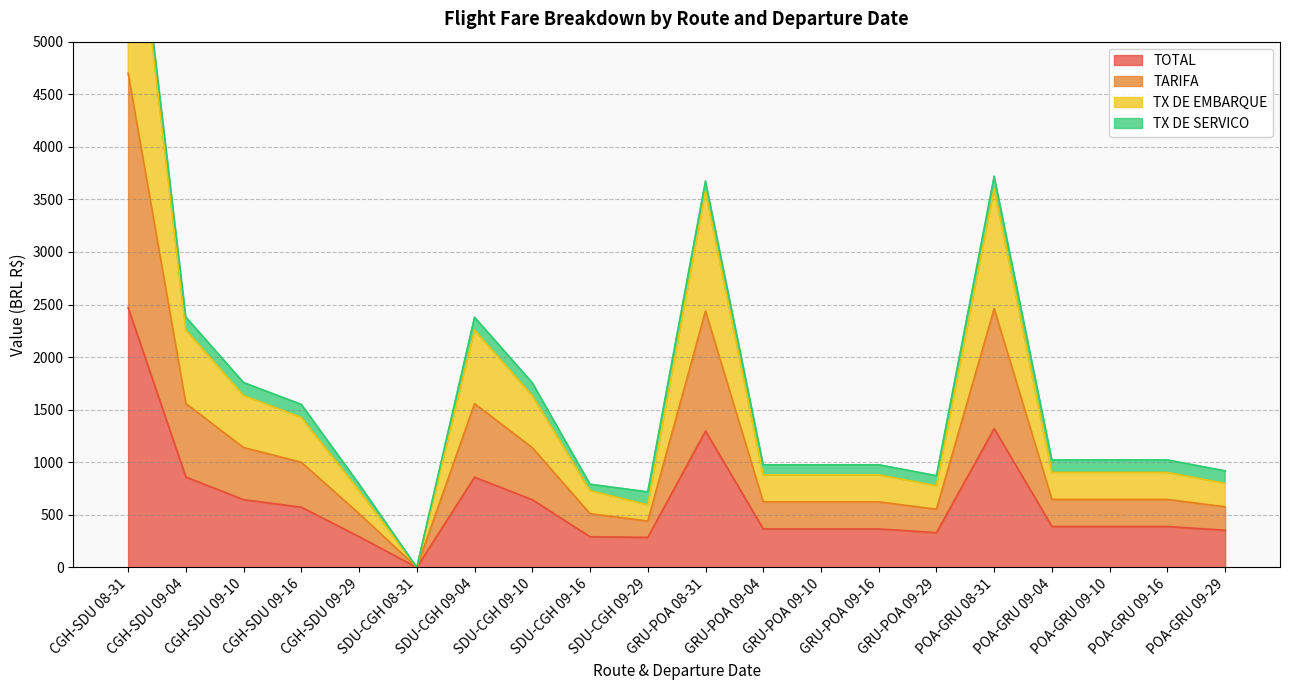

Which has a higher value, POA-GRU 08-31 or POA-GRU 09-04?

POA-GRU 08-31